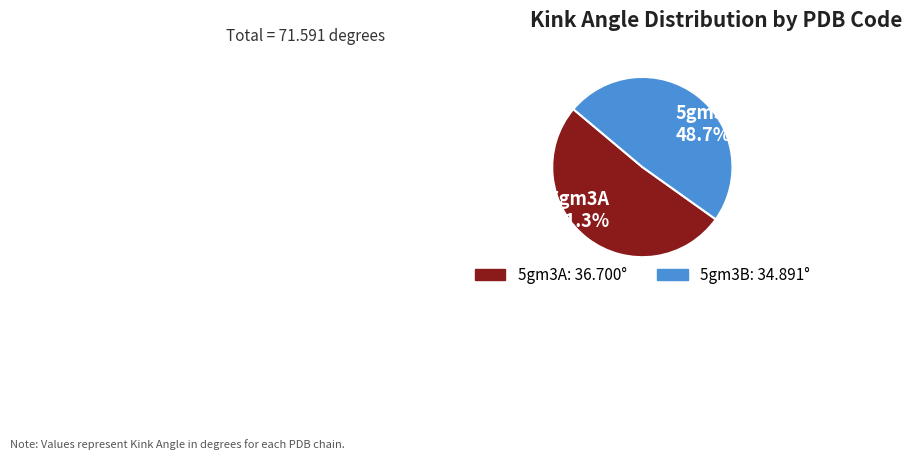

Does 5gm3A represent more than half of the total?

Yes